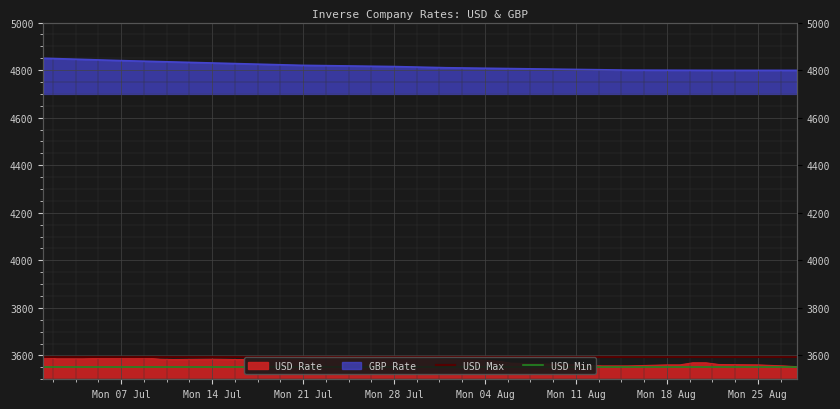

What is the value of the USD Min point at the 2nd from the left?

3553.0